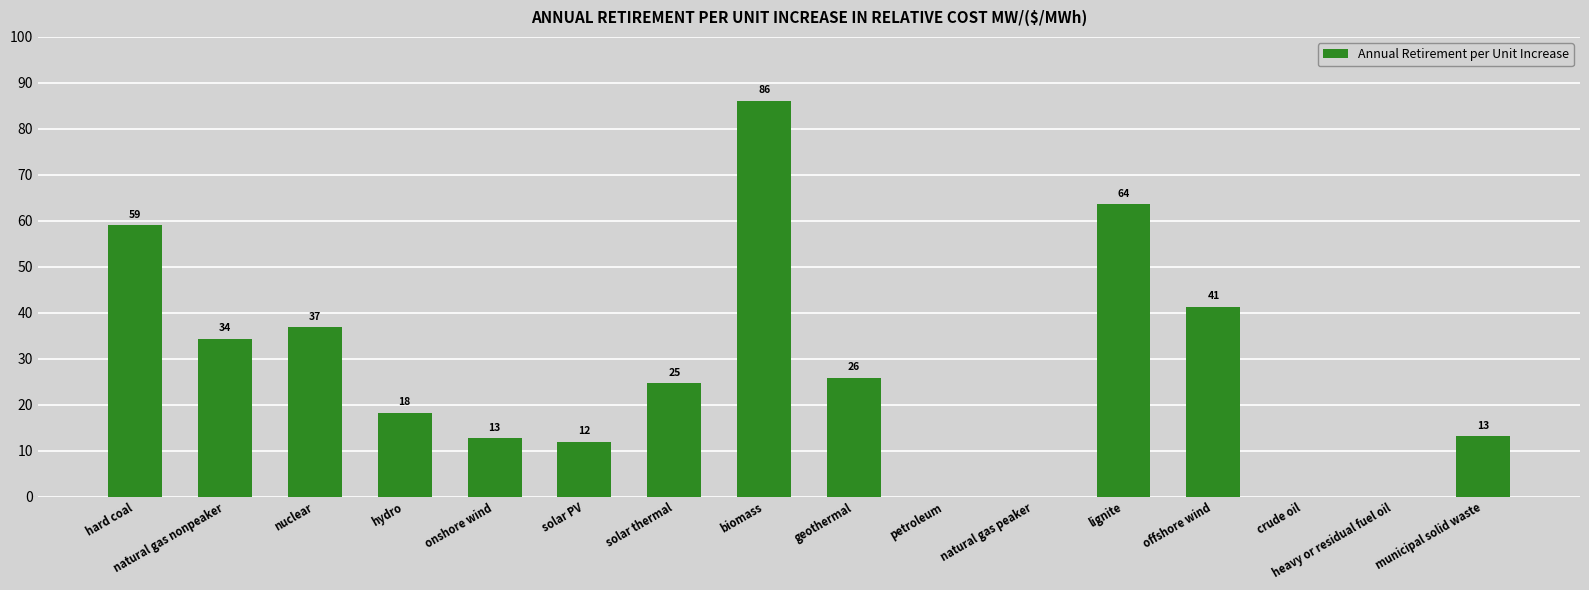

What is the approximate value at lignite?

63.6